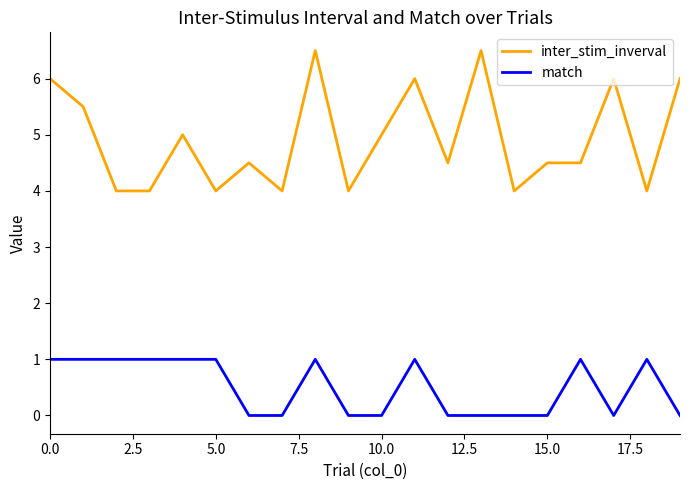

What is the highest value of the match series?

1.0